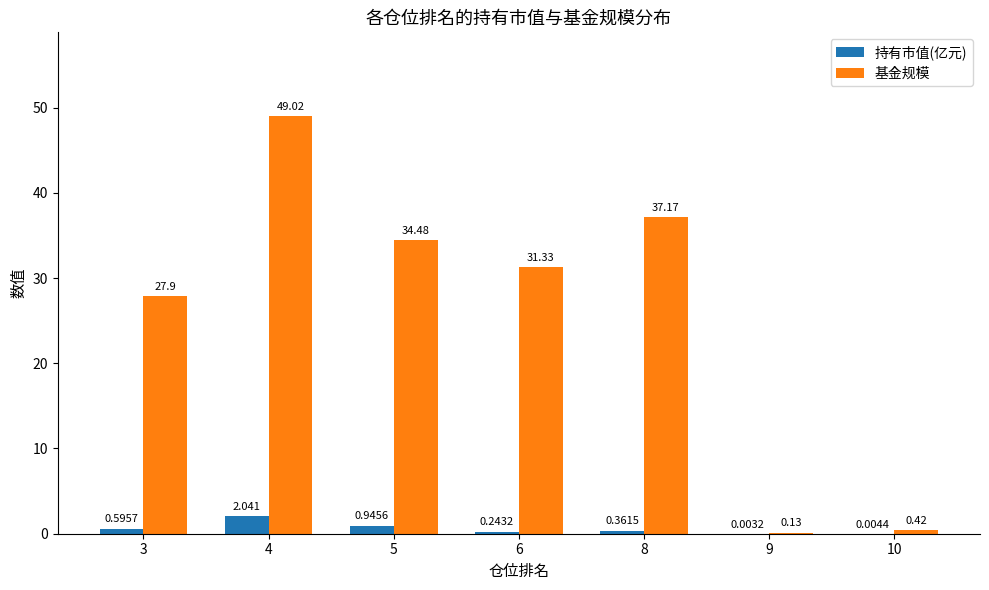

Which category has the highest value in the 持有市值(亿元) series?

4